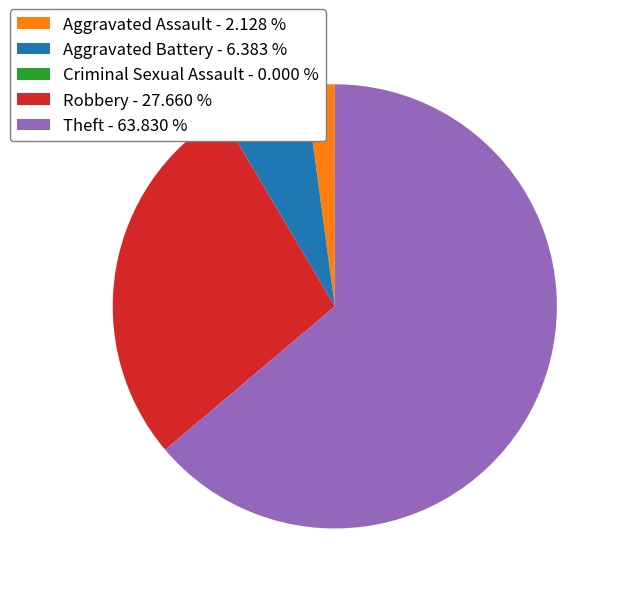

Does Theft - 63.830 % represent more than half of the total?

Yes